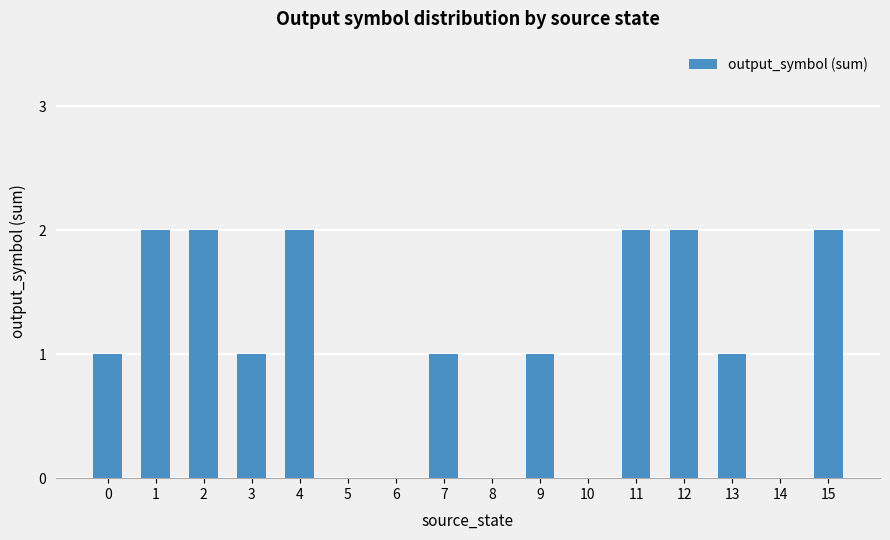

What is the ratio of the value at 13 to the value at 3?

1.0